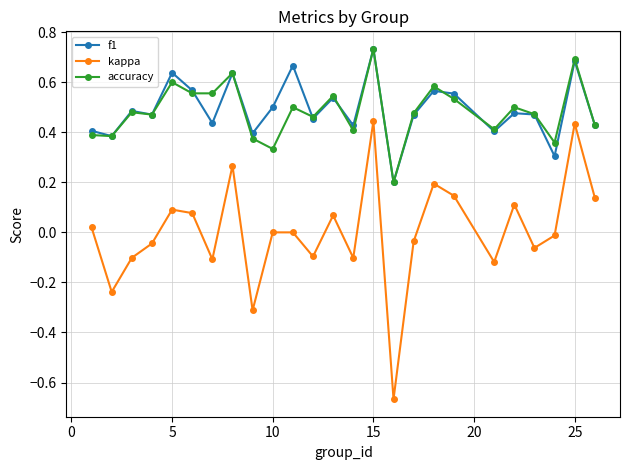

How many interior local valleys does the kappa series have?

8